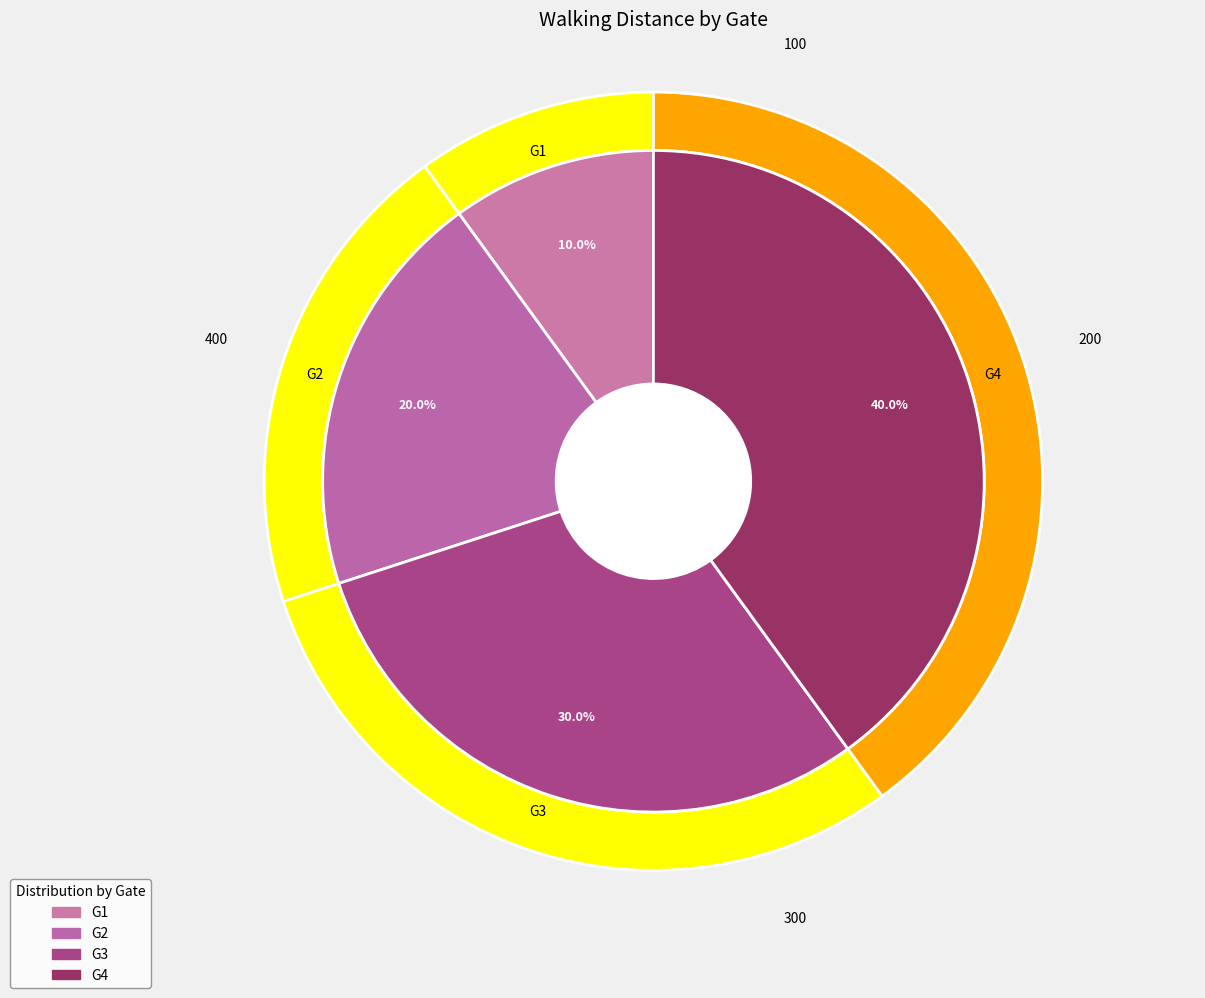

Which slice is the smallest?

G1